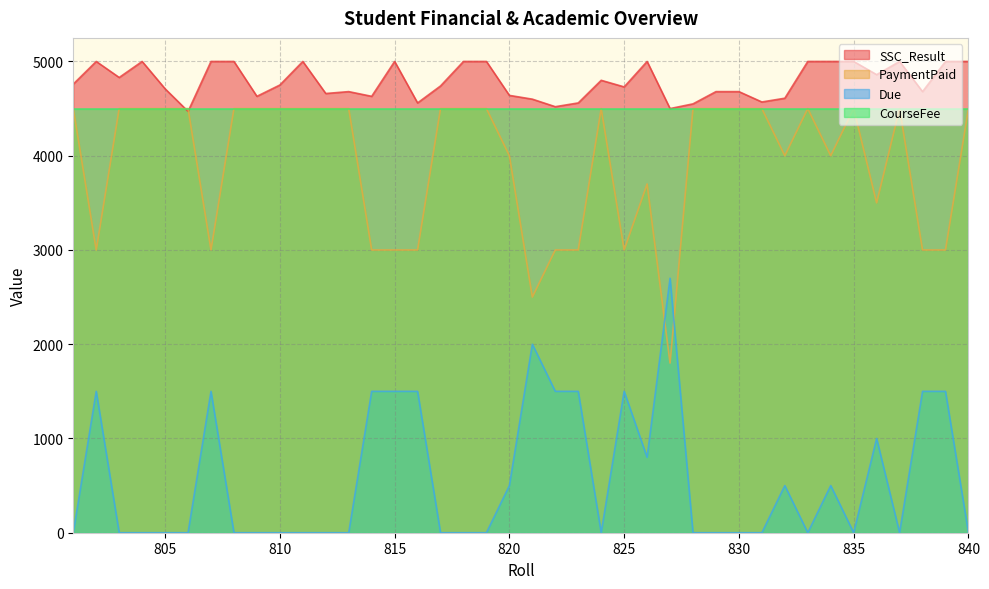

What is the difference between the second highest and second lowest values in the Due series?

2000